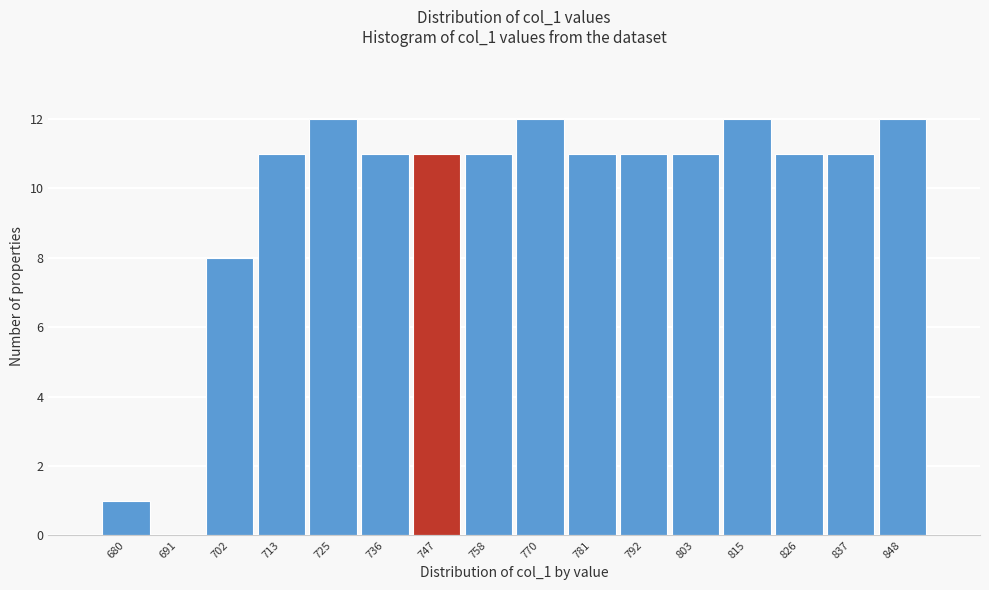

Reading left to right, list all the values displayed in this chart.

680=1	691=0	702=8	713=11	725=12	736=11	747=11	758=11	770=12	781=11	792=11	803=11	815=12	826=11	837=11	848=12